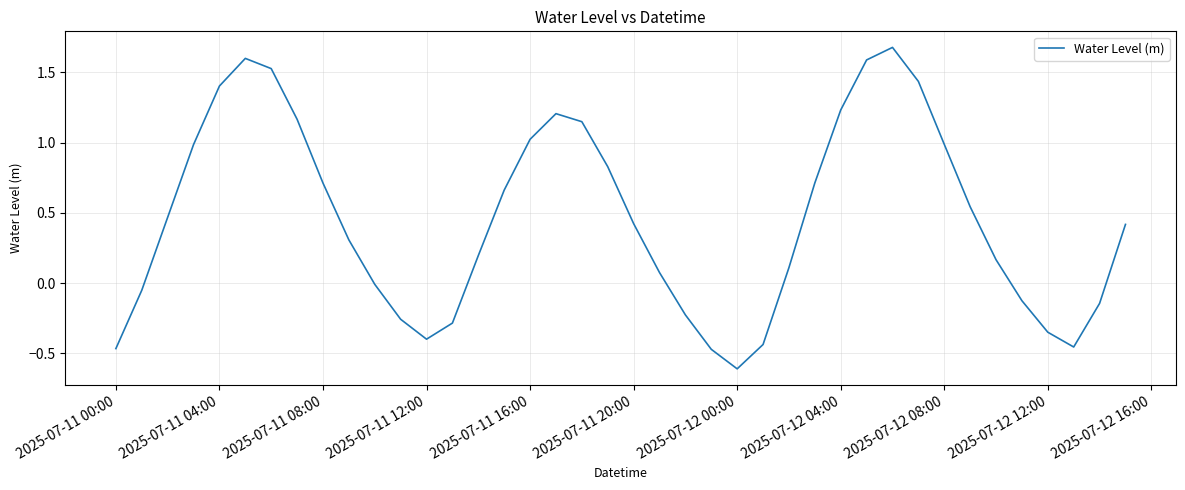

What is the greatest value displayed?

1.7